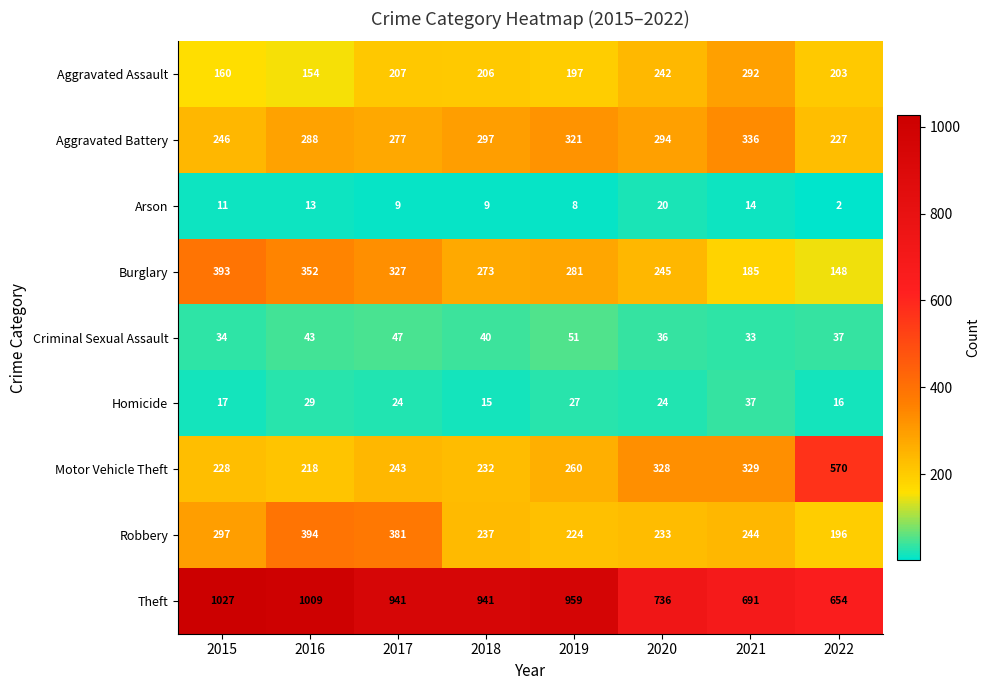

True or false: Motor Vehicle Theft has a value of 570 at 2022.

True